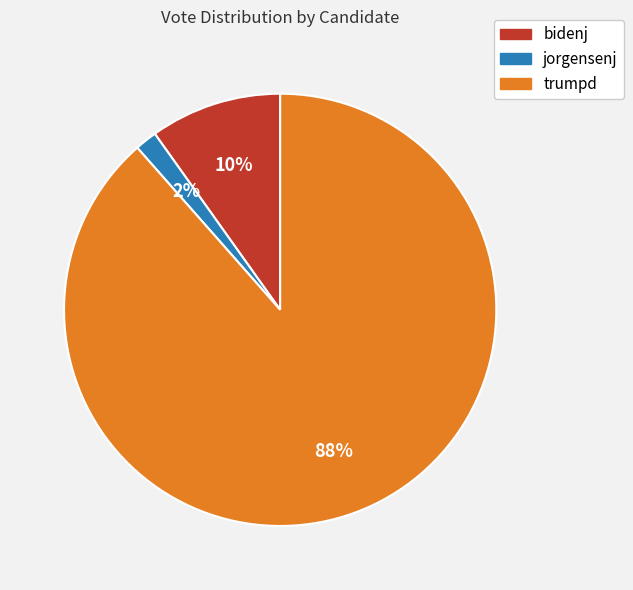

To the nearest percent, what is the average slice percentage?

33%